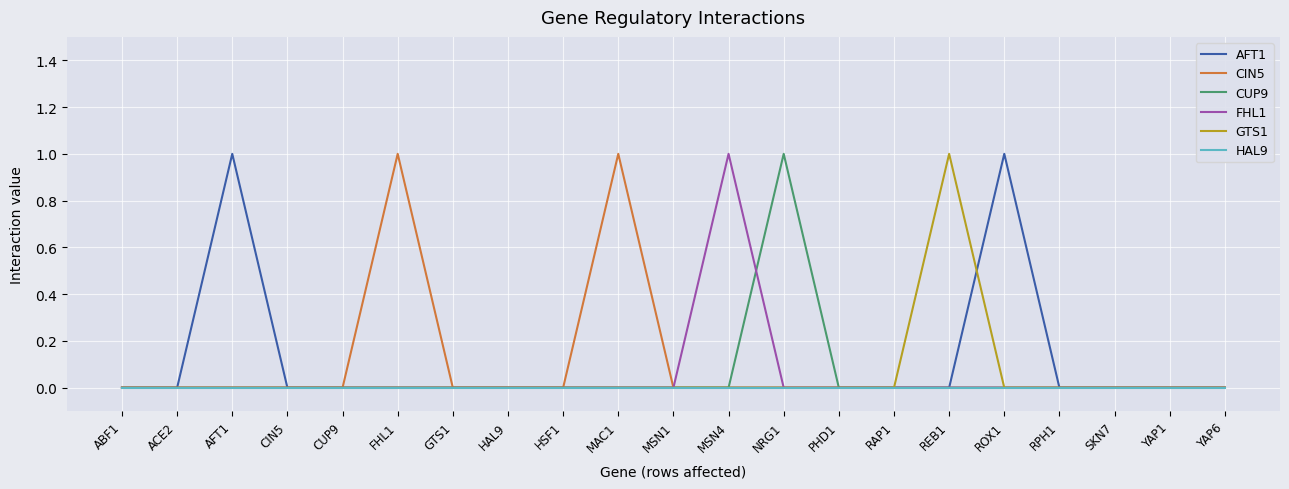

Is the value of AFT1 at MSN1 greater than the value of FHL1 at MSN4?

No